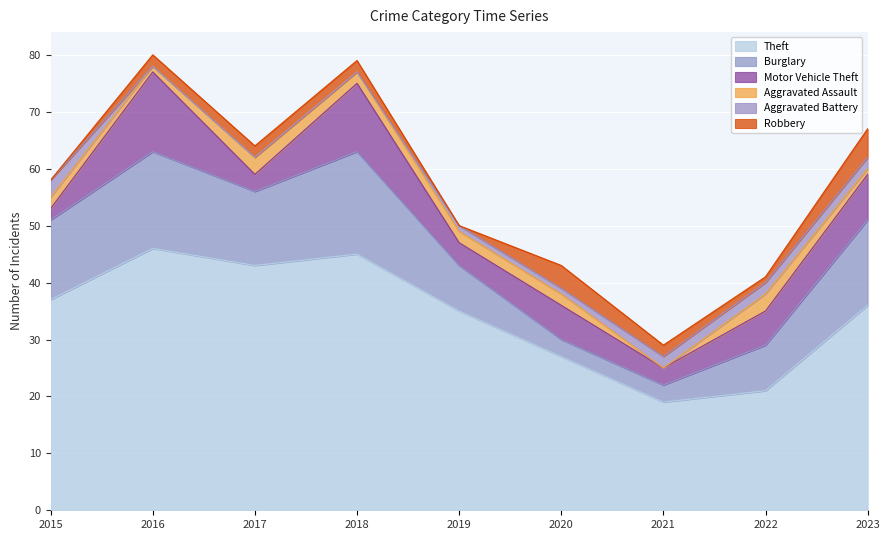

How many values in Aggravated Assault are above zero?

8